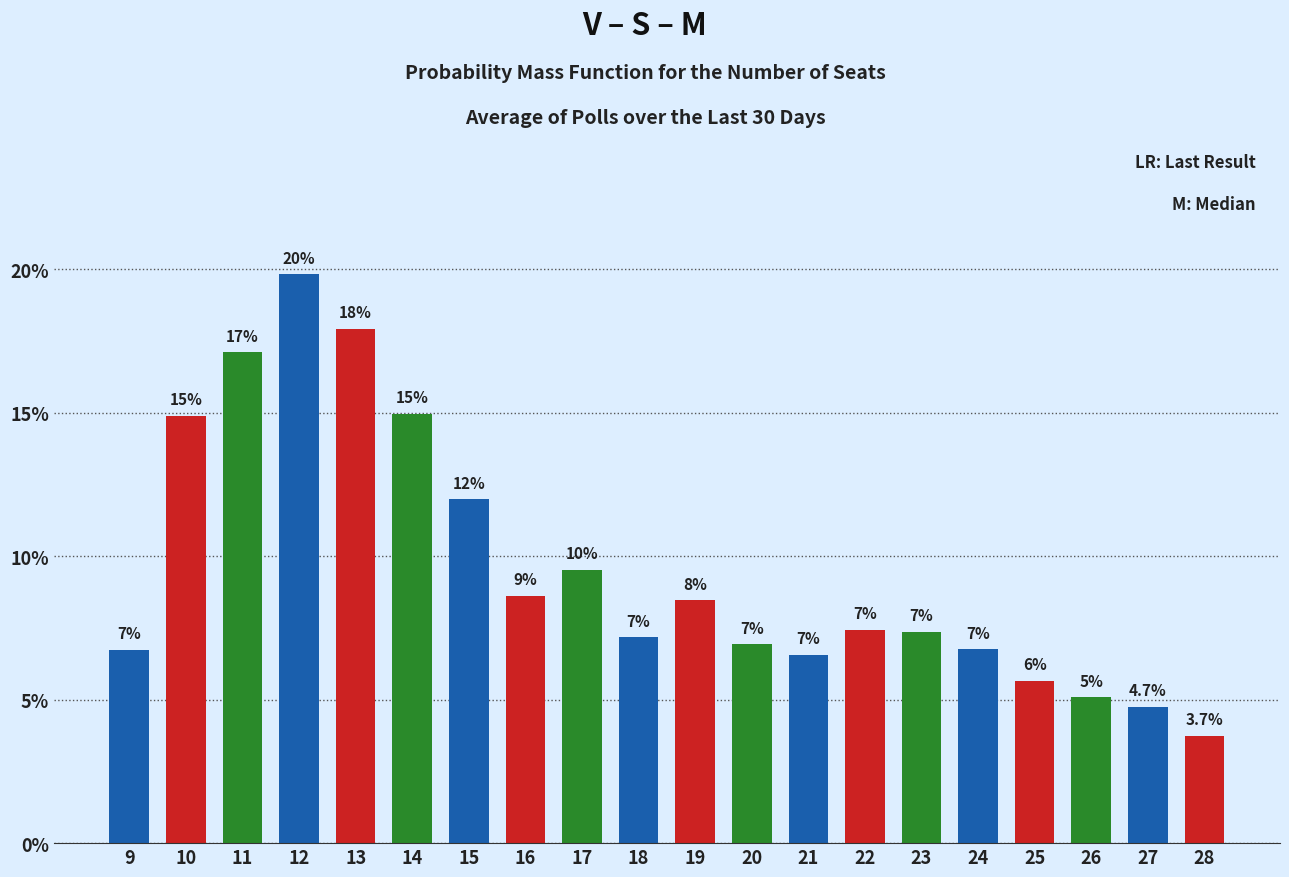

The chart shows a value of 0.1 at 22. True or false?

False